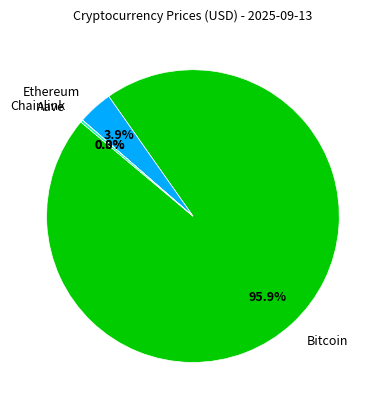

True or false: Bitcoin accounts for 96% of the total.

True